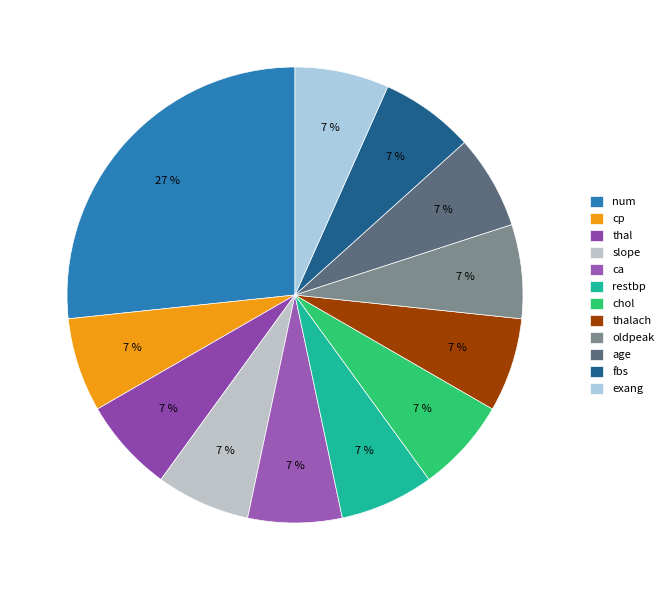

Count the number of slices in the pie.

12